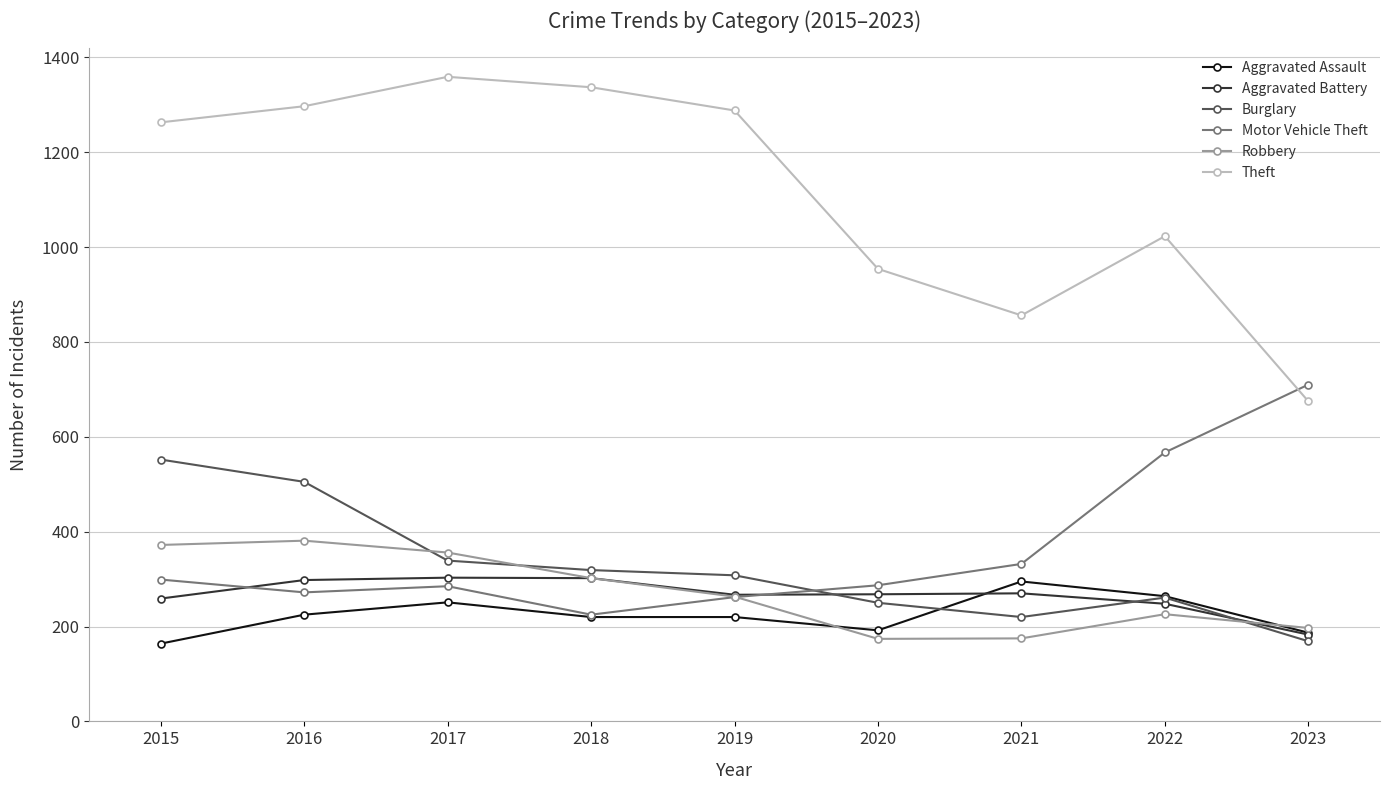

What is the difference between the highest and lowest values at 2019?

1068